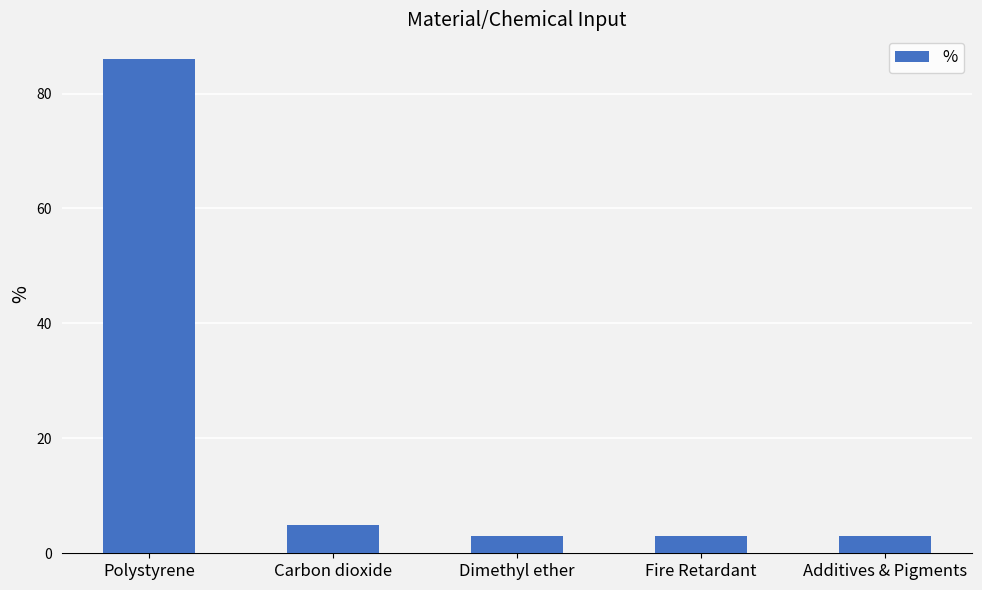

Reading right to left, transcribe all the data shown in this chart.

Additives & Pigments=3	Fire Retardant=3	Dimethyl ether=3	Carbon dioxide=5	Polystyrene=86